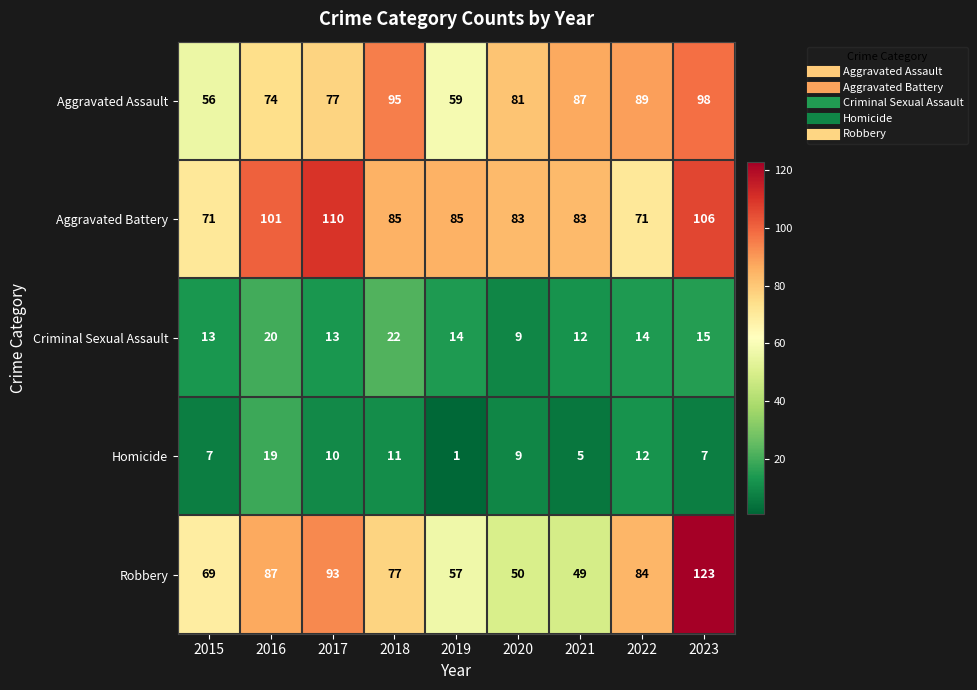

Rank the series by their maximum value, from lowest to highest.

Homicide, Criminal Sexual Assault, Aggravated Assault, Aggravated Battery, Robbery